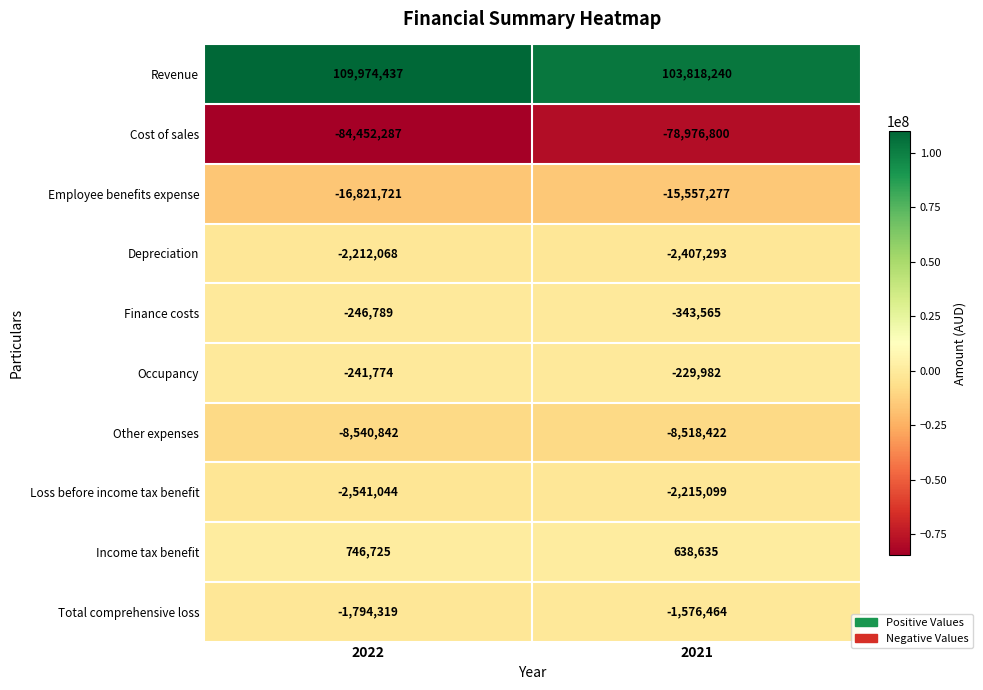

What is the highest value of the Income tax benefit series?

746725